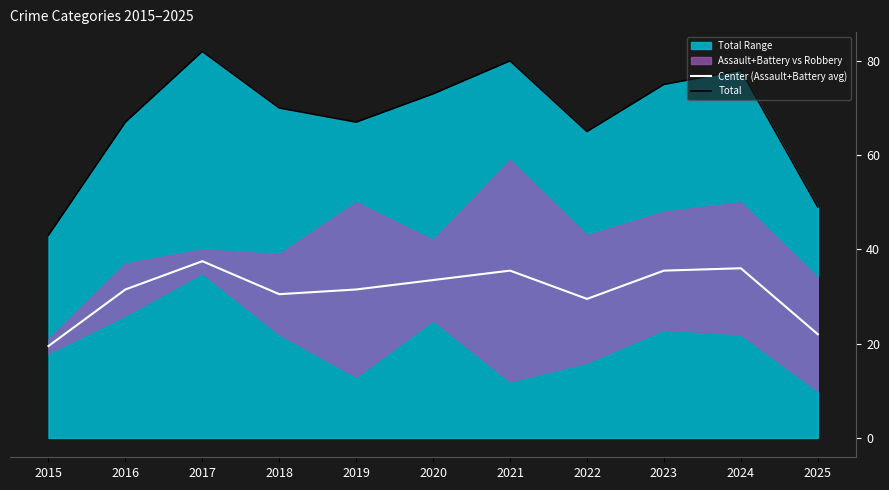

How many lines are shown in the chart?

2